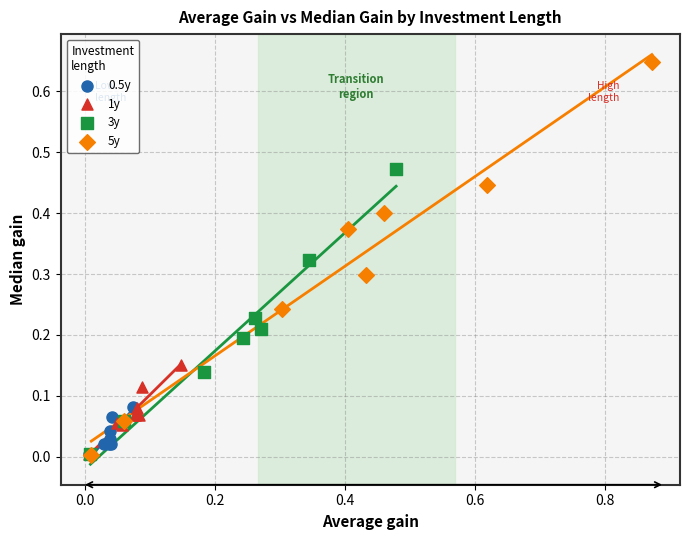

Which series contains the highest Y value?

5y